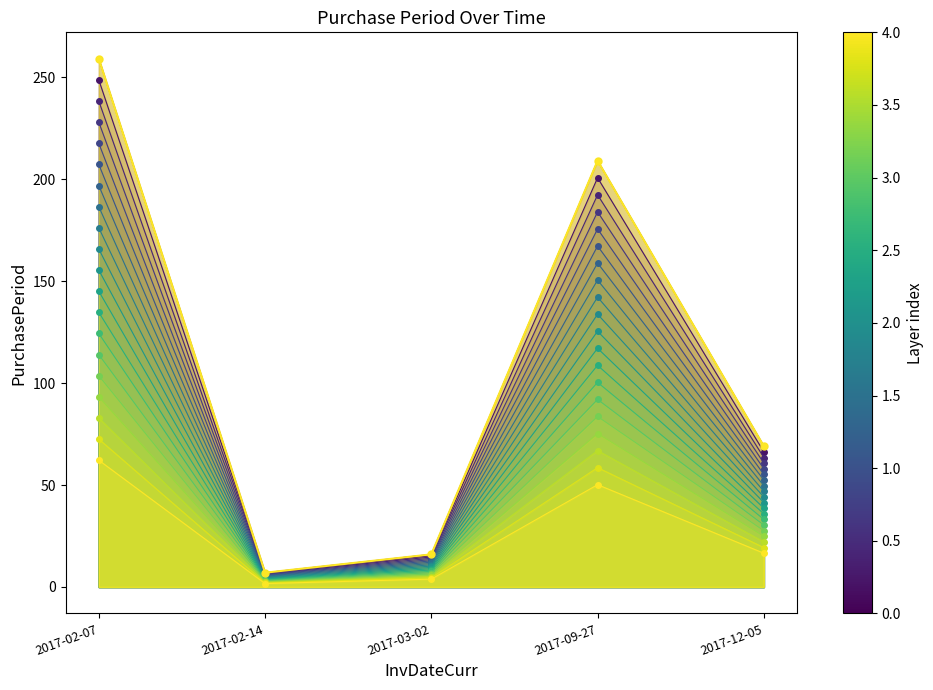

True or false: PurchasePeriod_main has a value of 23 at 2017-12-05.

False